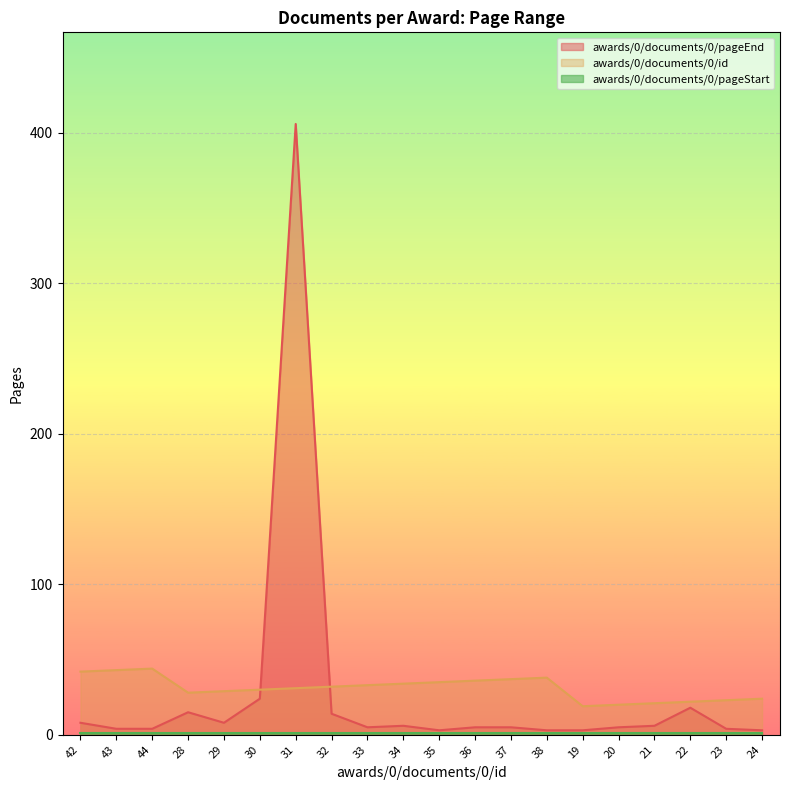

At which label does awards/0/documents/0/pageEnd first exceed 5?

42